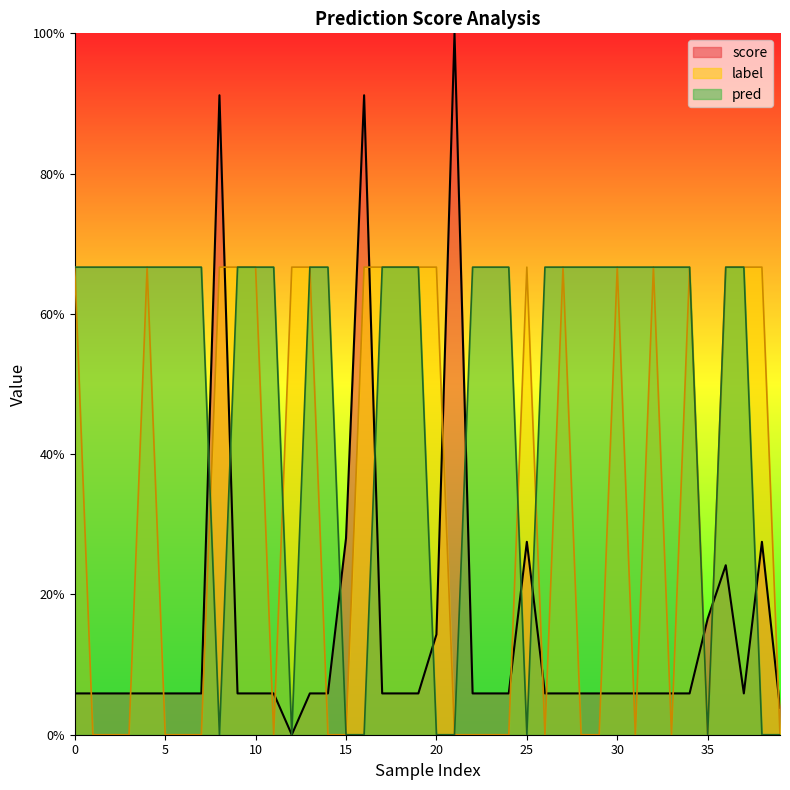

The value of pred at 10 is 0.7. True or false?

True